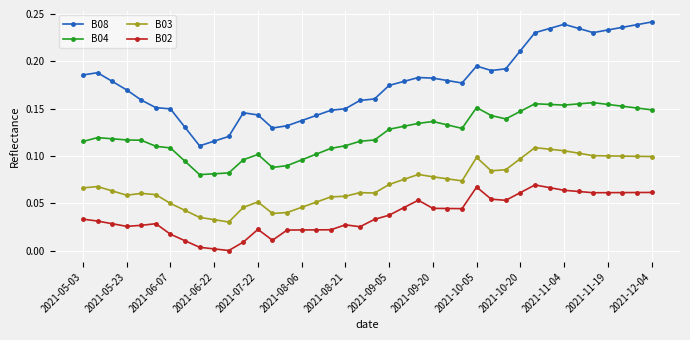

How many lines are shown in the chart?

4